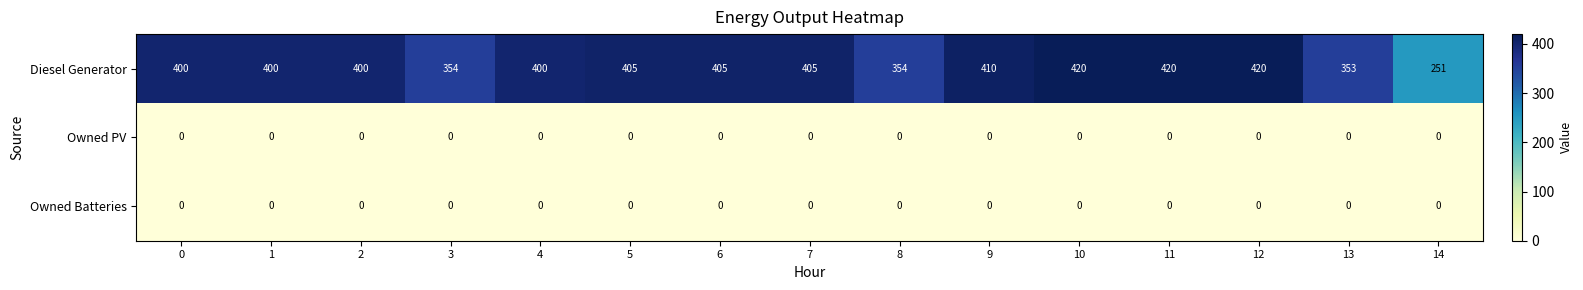

At how many categories does at least one series exceed 41?

15